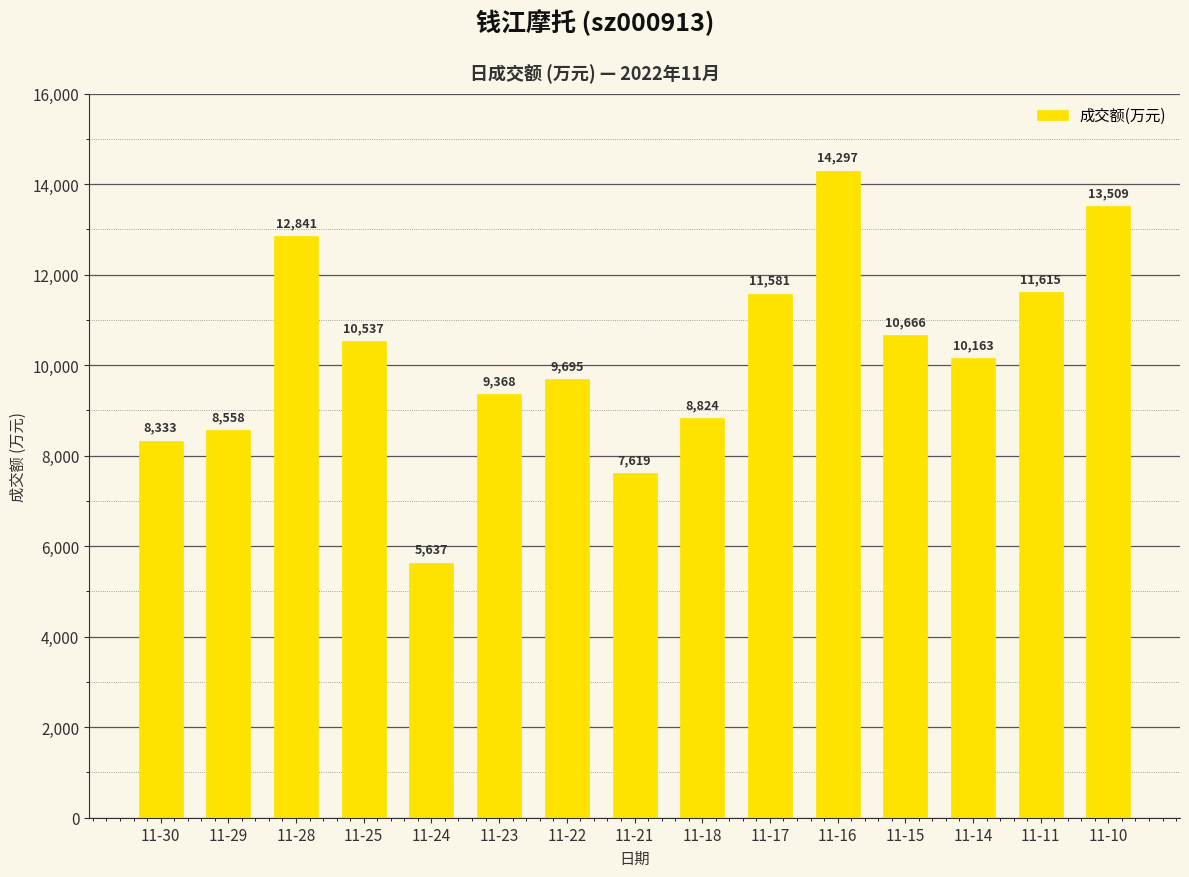

Where does the data first go above 10163?

11-28